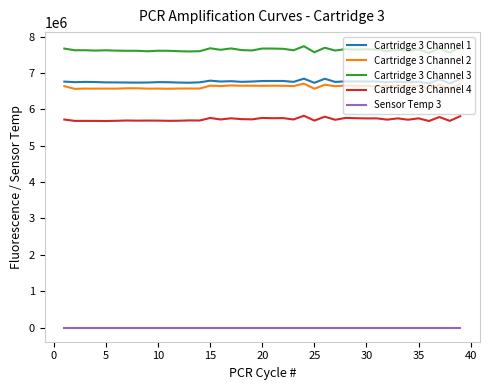

Which series has the widest spread of values?

Cartridge 3 Channel 3